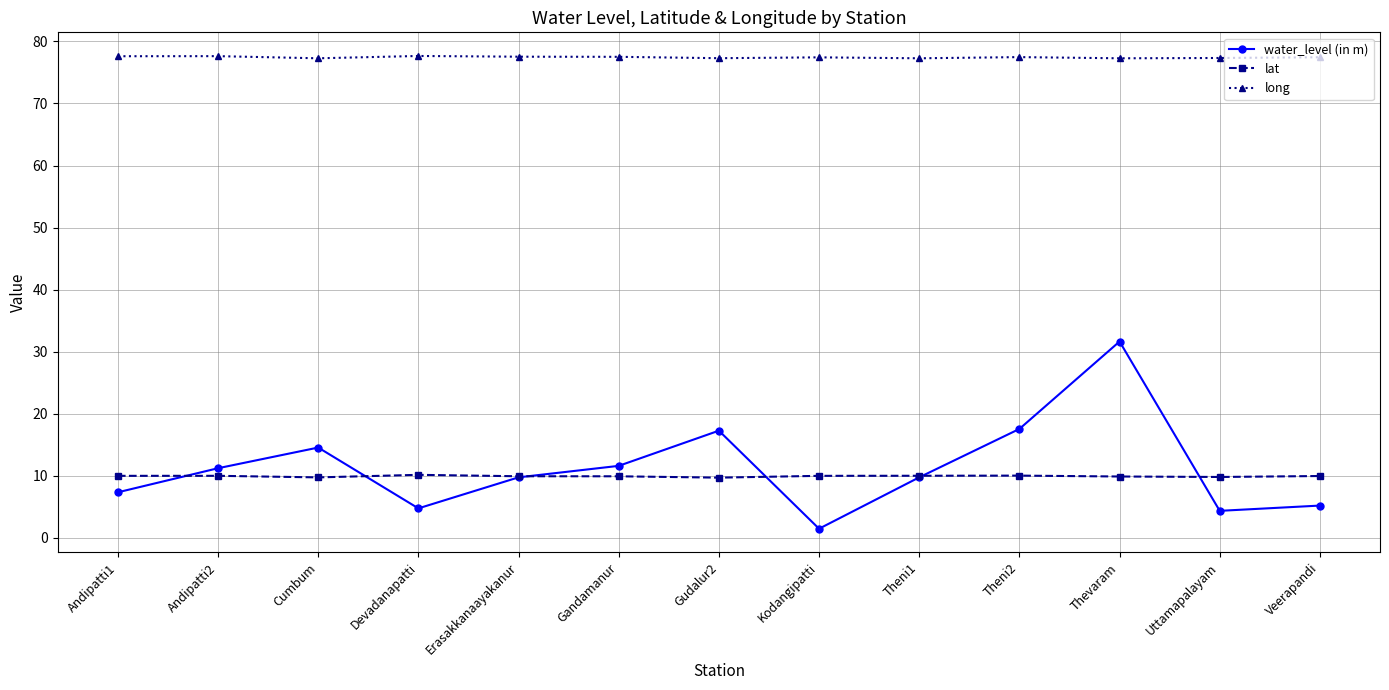

What is the label of the 11th point from the right?

Cumbum